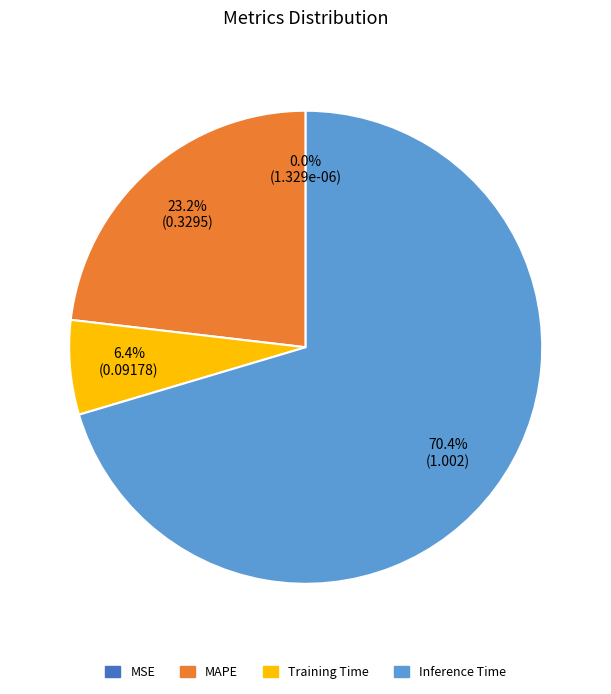

Is there a majority slice in this chart?

Yes